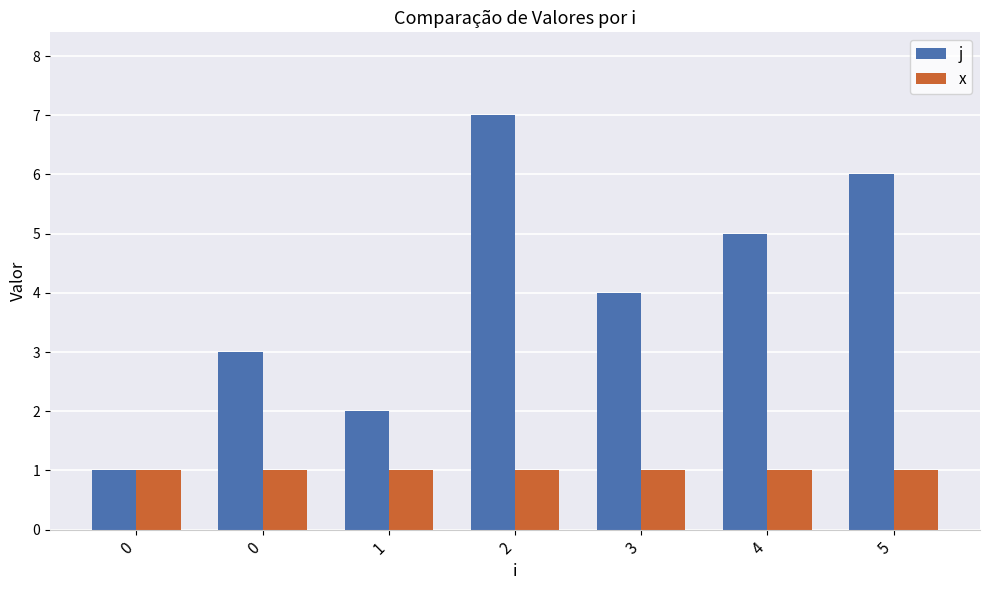

What is the difference between the highest and lowest values at 5?

5